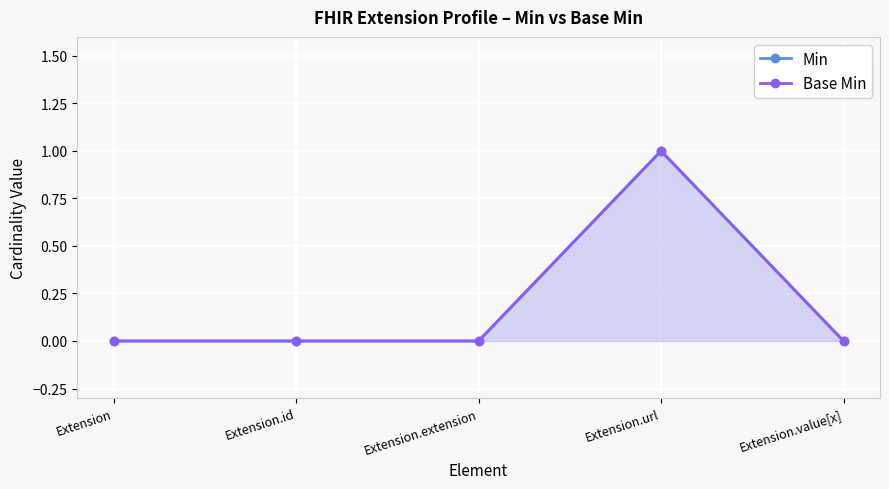

Does the chart display data point markers on the line(s)?

Yes